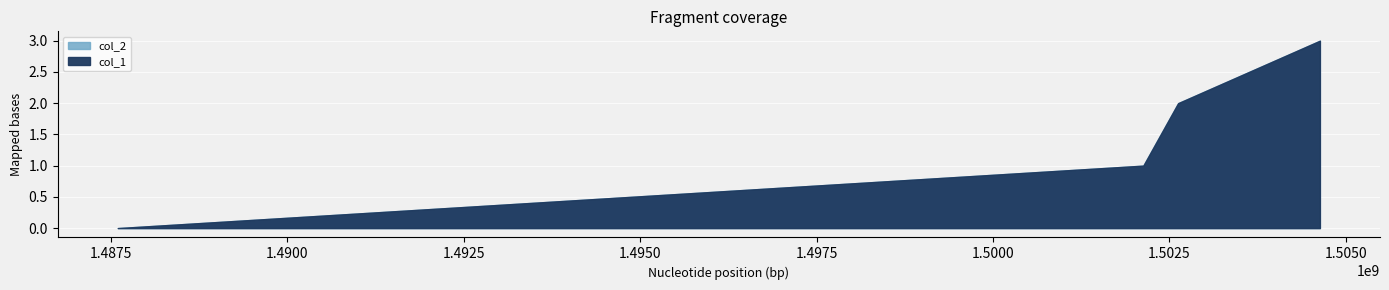

Count the col_1 values in the range 1 to 3.

3